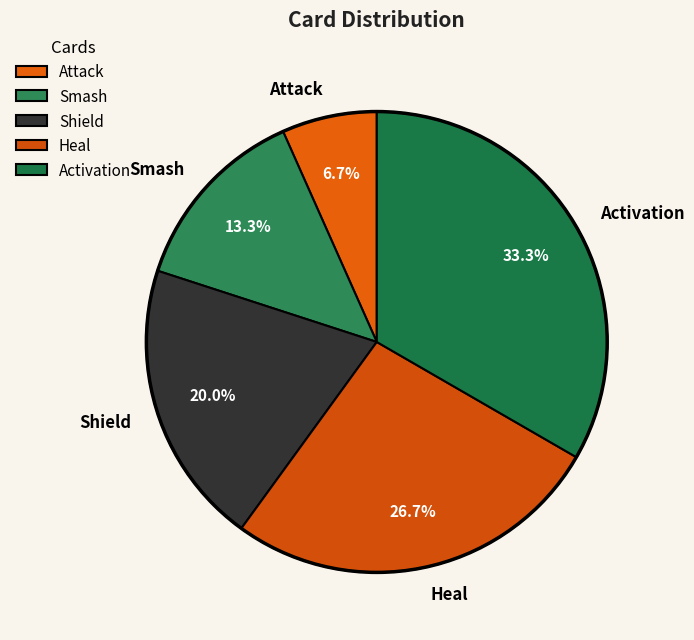

Between Heal and Attack, which is larger?

Heal